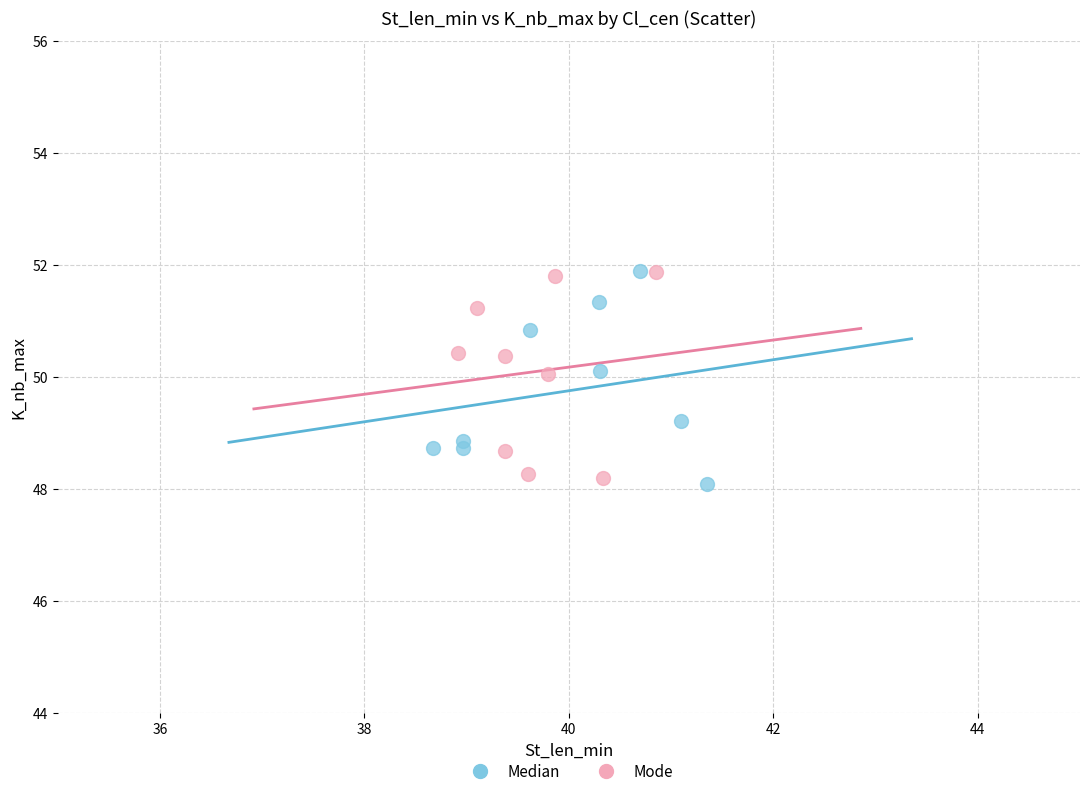

What are all the series names shown in the legend?

Median, Mode